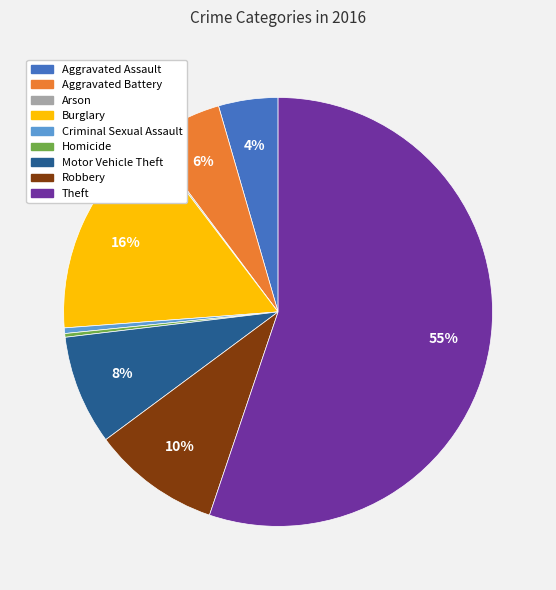

Do Burglary and Motor Vehicle Theft together represent more than half of the pie?

No